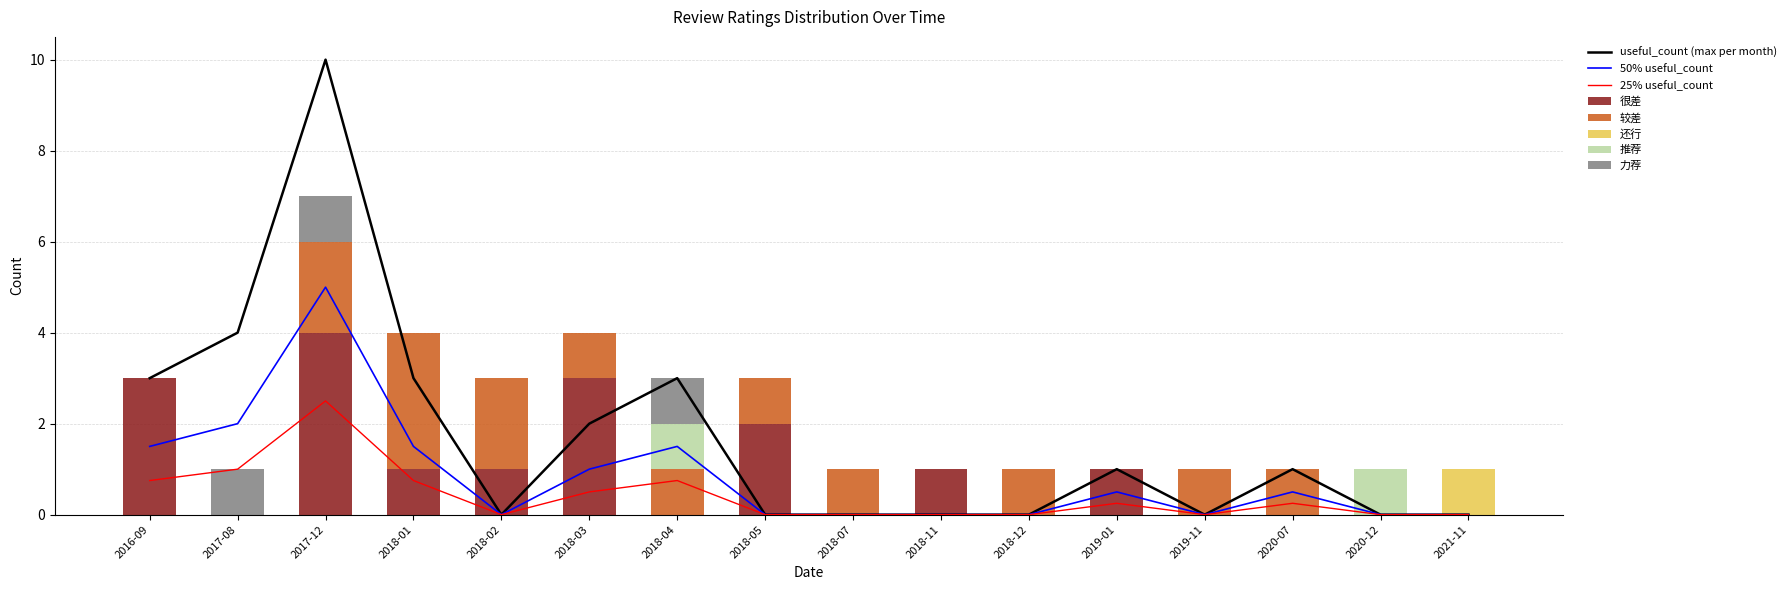

Where is 推荐 nearest to the value 0?

2016-09